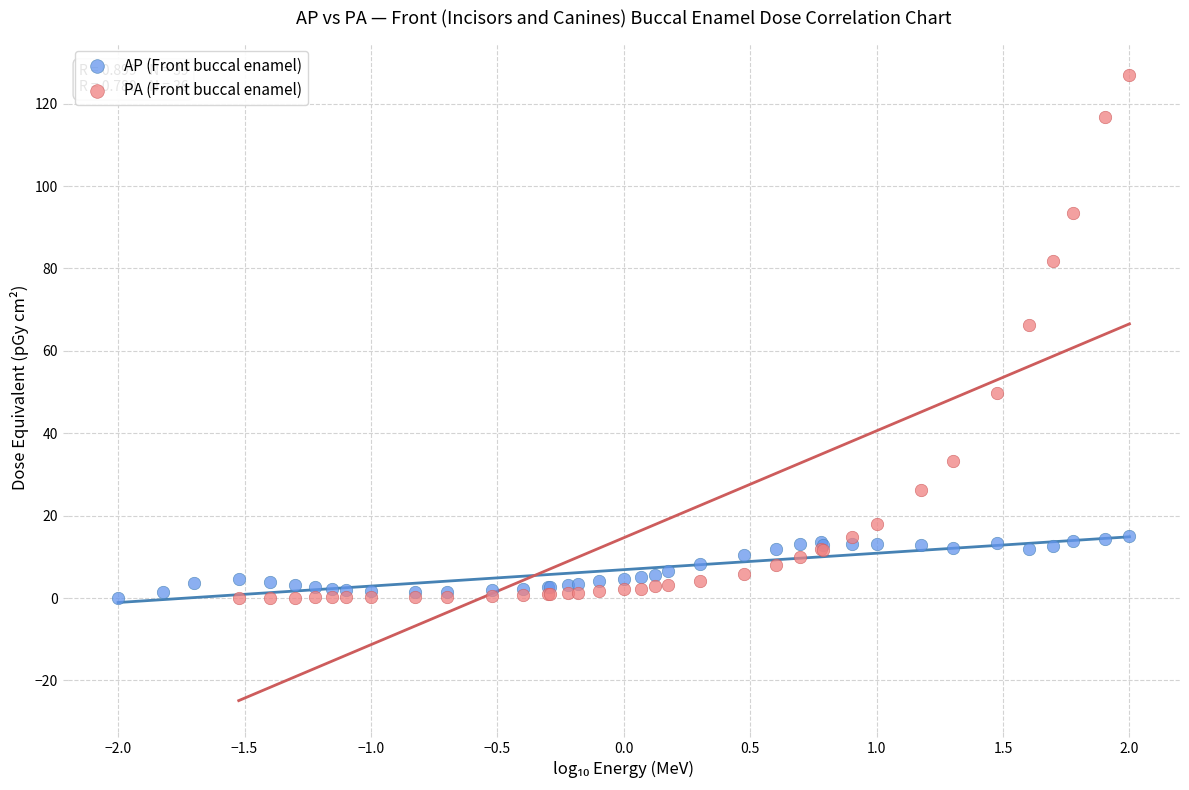

Which series reaches the maximum Y coordinate?

PA (Front buccal enamel)